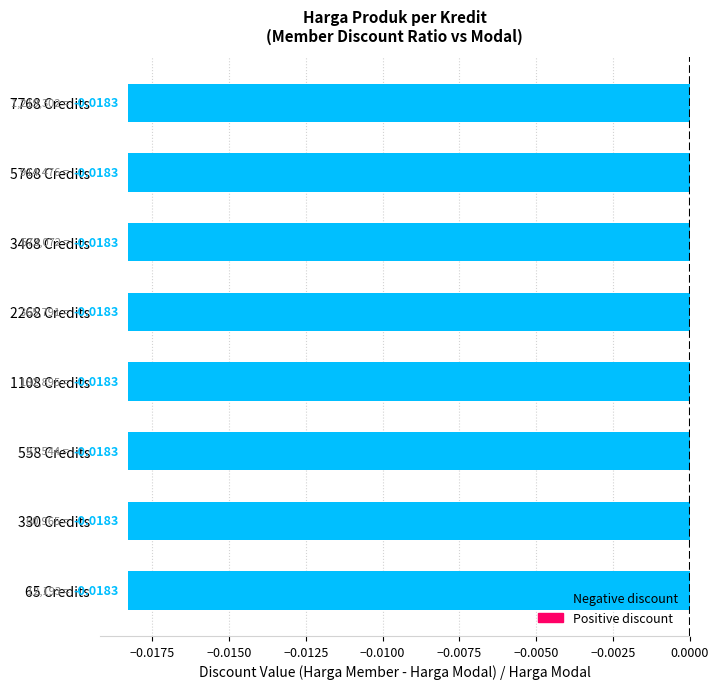

Are the bars horizontal?

Yes